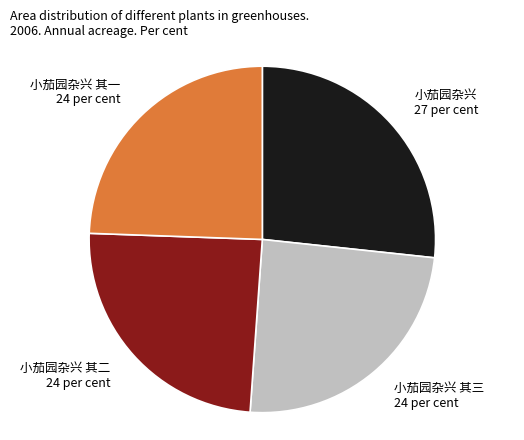

Which slice is the largest?

小茄园杂兴 27 per cent